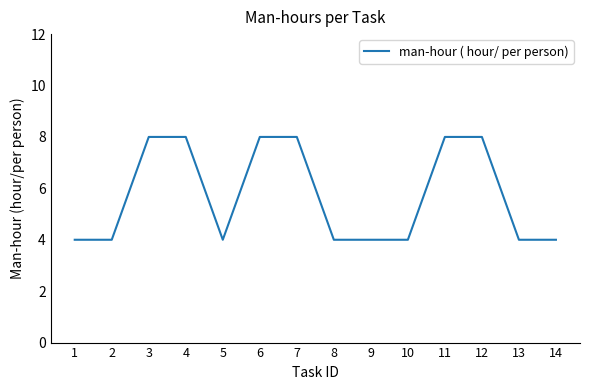

What is the change in value from 1 to 7?

+4